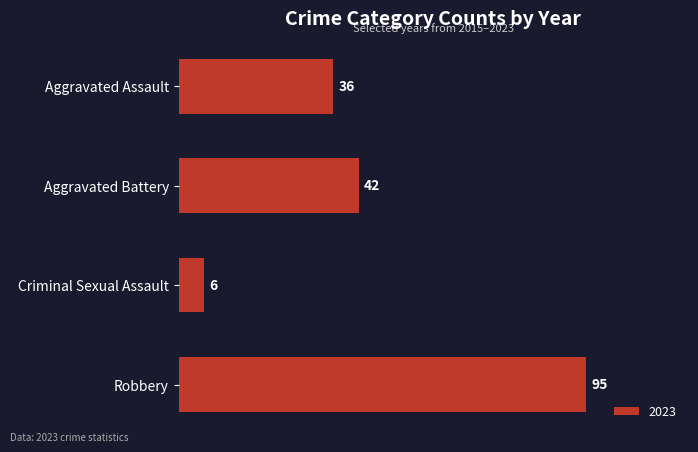

What is the maximum value shown in the chart?

95